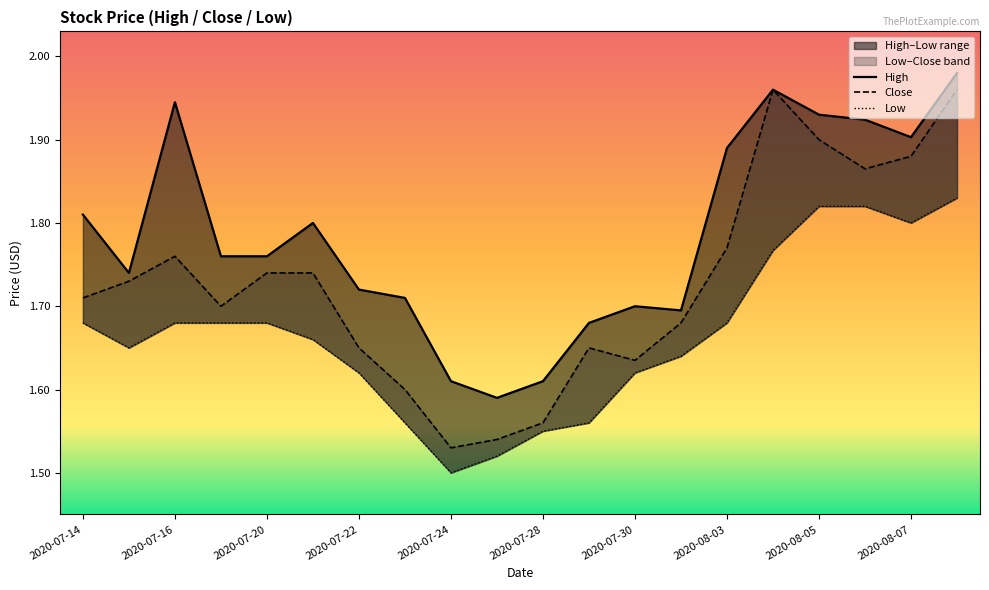

True or false: Low and Close intersect in this chart.

False